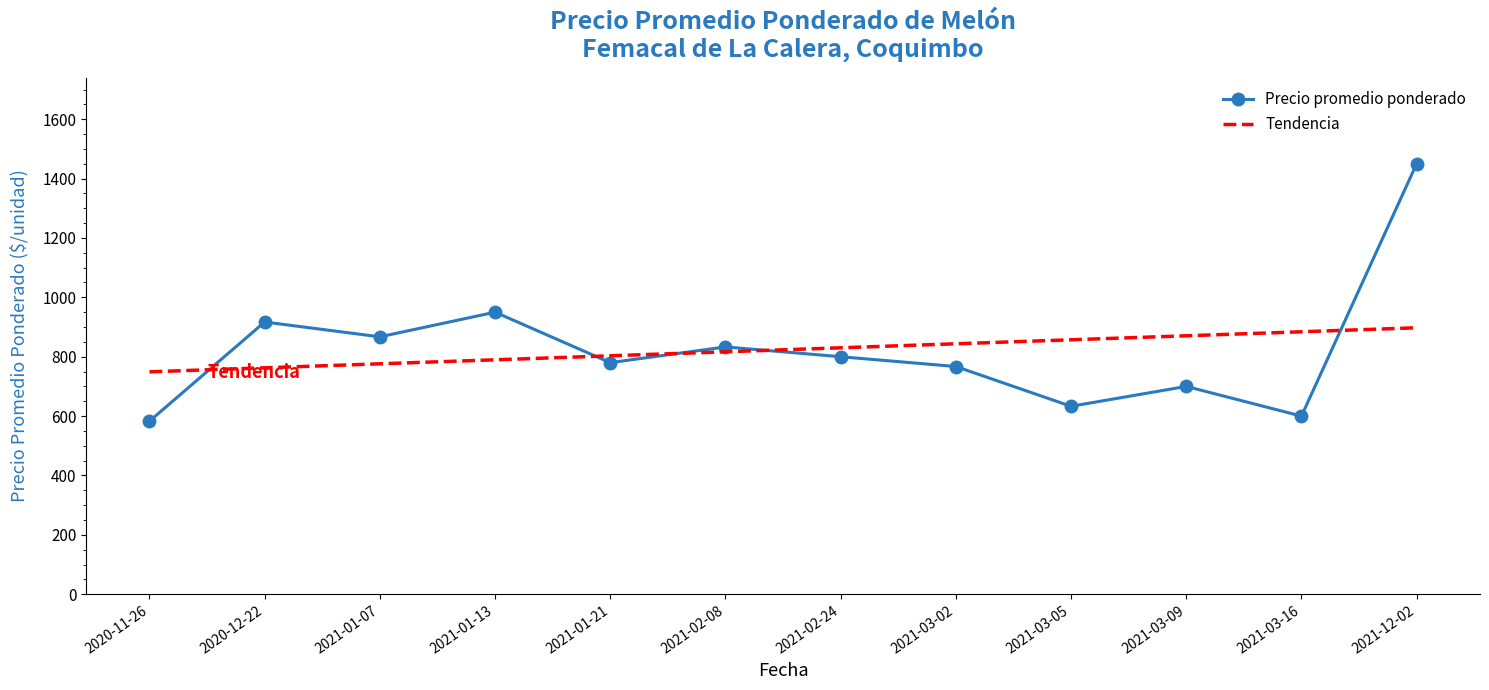

Reading left to right, extract all data points from this chart.

Precio promedio ponderado: 2020-11-26=583.0	2020-12-22=917.0	2021-01-07=867.0	2021-01-13=950.0	2021-01-21=780.0	2021-02-08=833.0	2021-02-24=800.0	2021-03-02=767.0	2021-03-05=633.0	2021-03-09=700.0	2021-03-16=600.0	2021-12-02=1450.0
Tendencia: 2020-11-26=749.1	2020-12-22=762.6	2021-01-07=776.1	2021-01-13=789.6	2021-01-21=803.1	2021-02-08=816.6	2021-02-24=830.1	2021-03-02=843.6	2021-03-05=857.1	2021-03-09=870.5	2021-03-16=884.0	2021-12-02=897.5